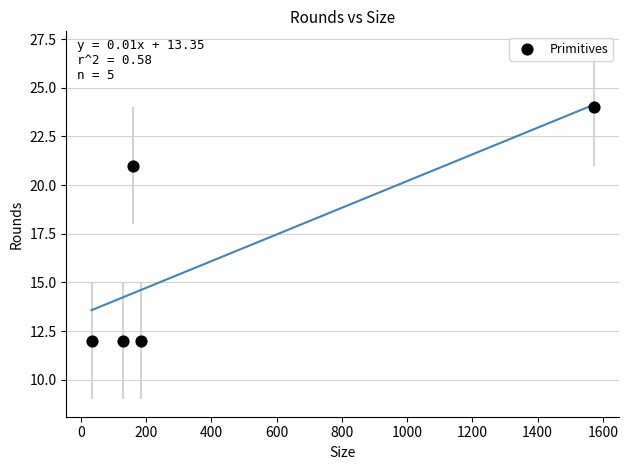

What is the range of X values (max minus min)?

1541